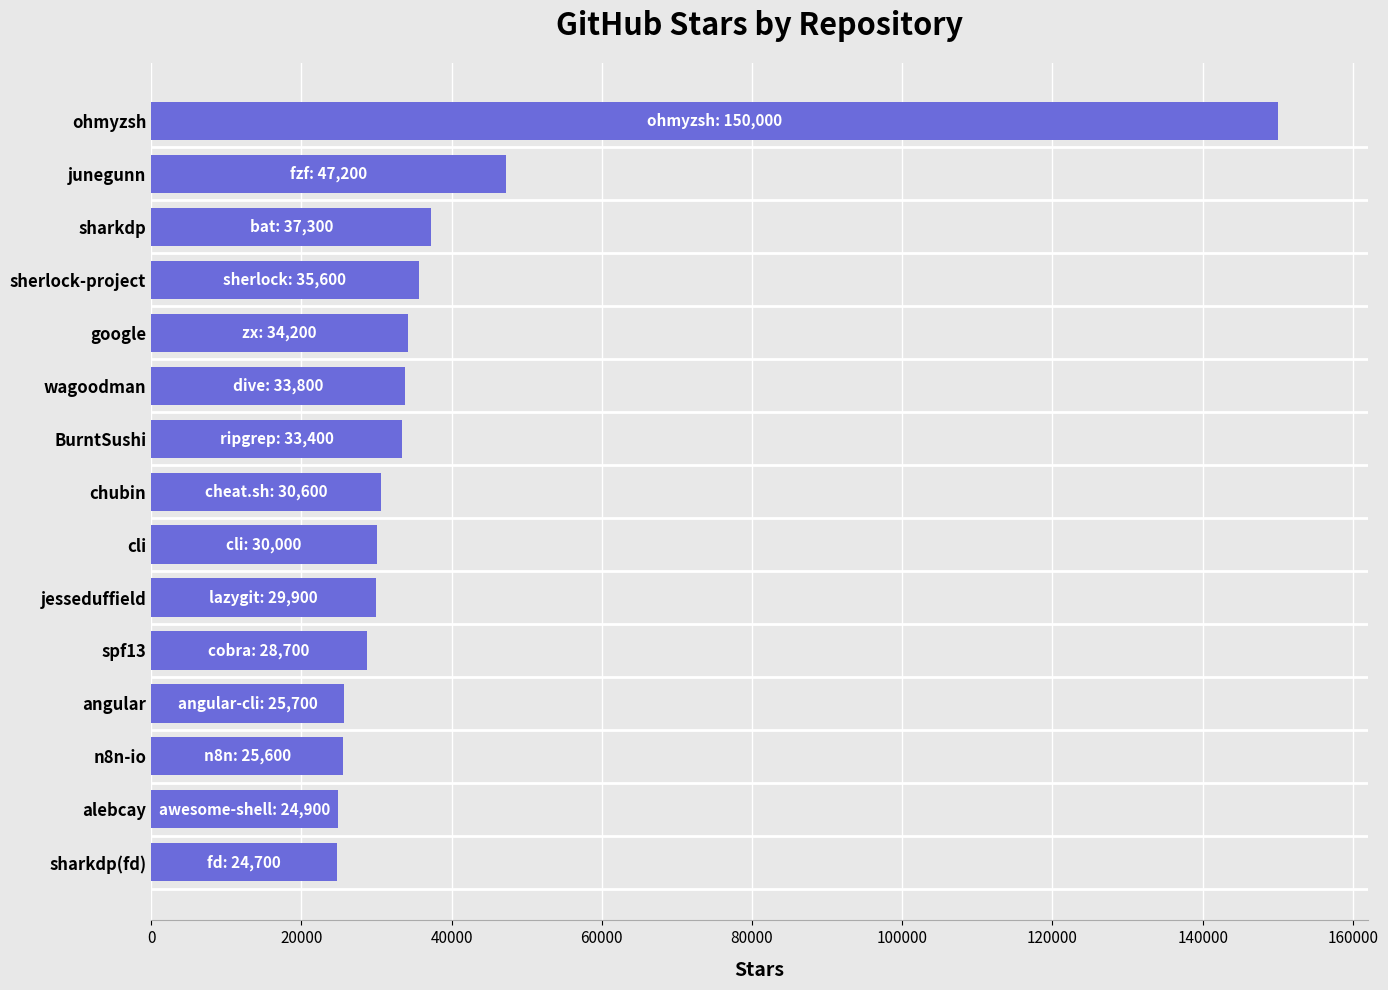

Between cli and ohmyzsh, which is larger?

ohmyzsh